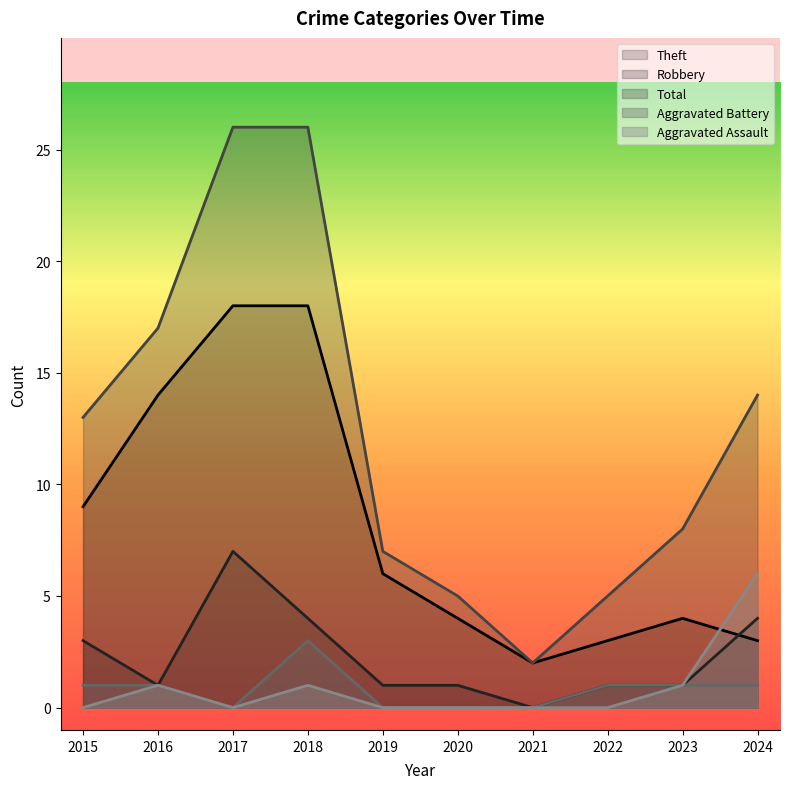

Rank the series by their maximum value, from highest to lowest.

Total, Theft, Robbery, Aggravated Assault, Aggravated Battery